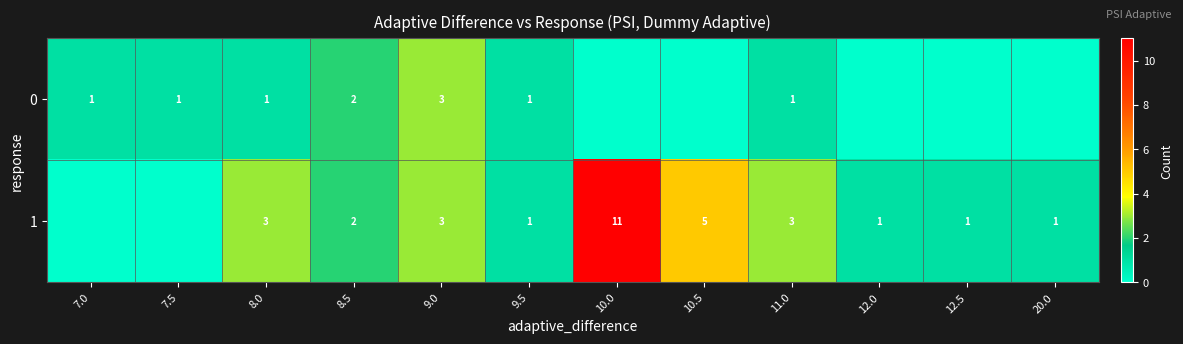

What is the total value across all series at 8.5?

4